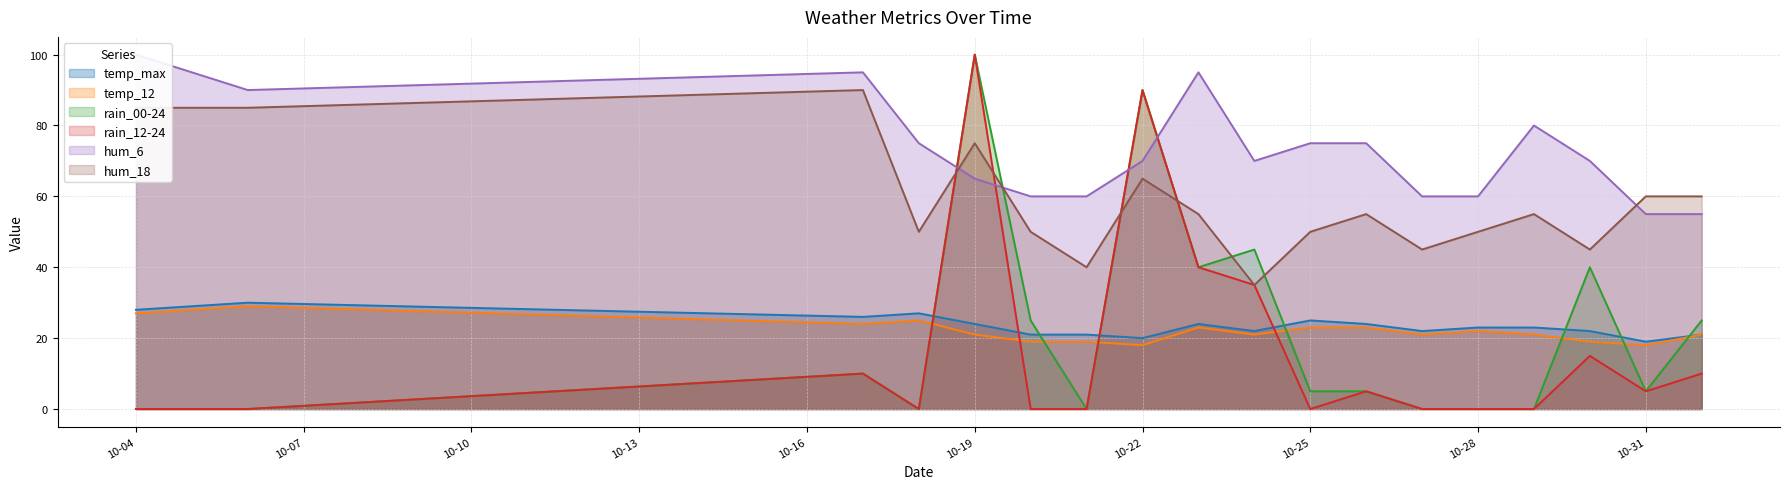

At how many categories does at least one series exceed 63?

12